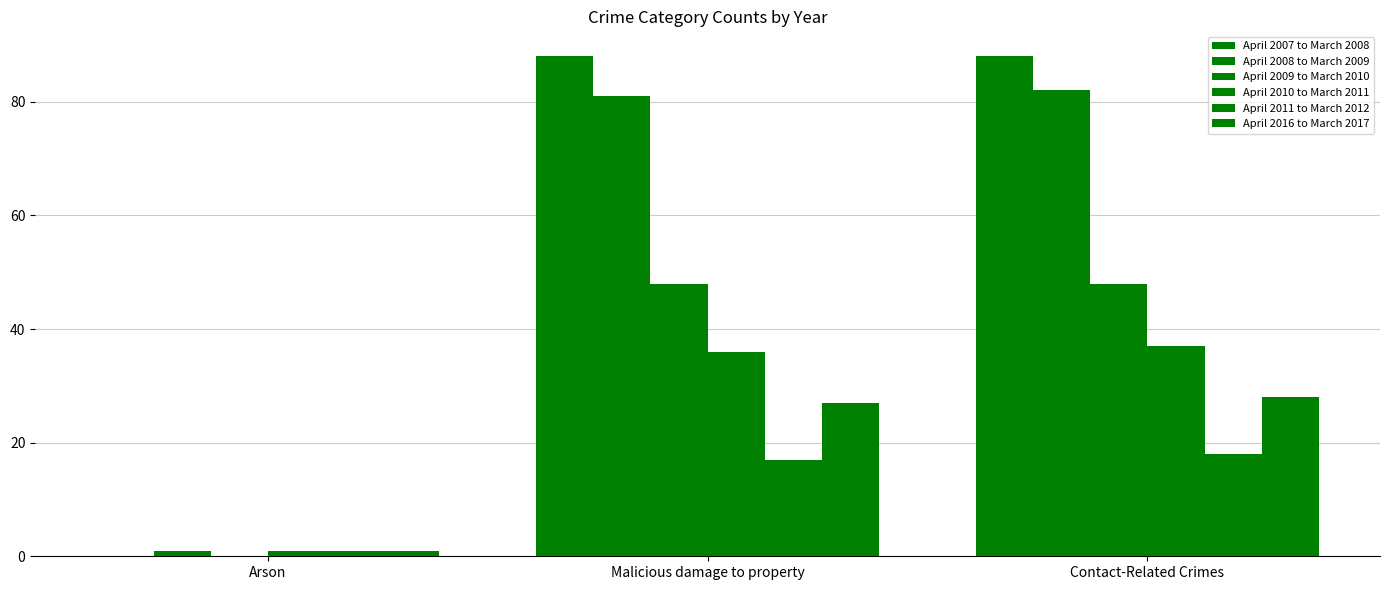

How many series are shown in this chart?

6